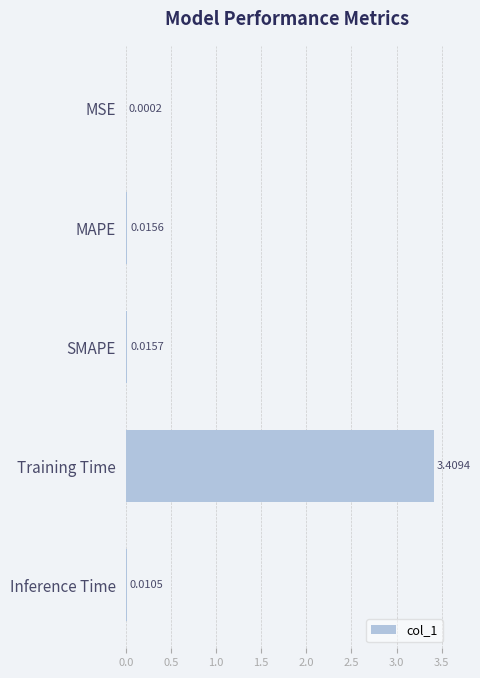

Between MSE and Inference Time, which is larger?

Inference Time